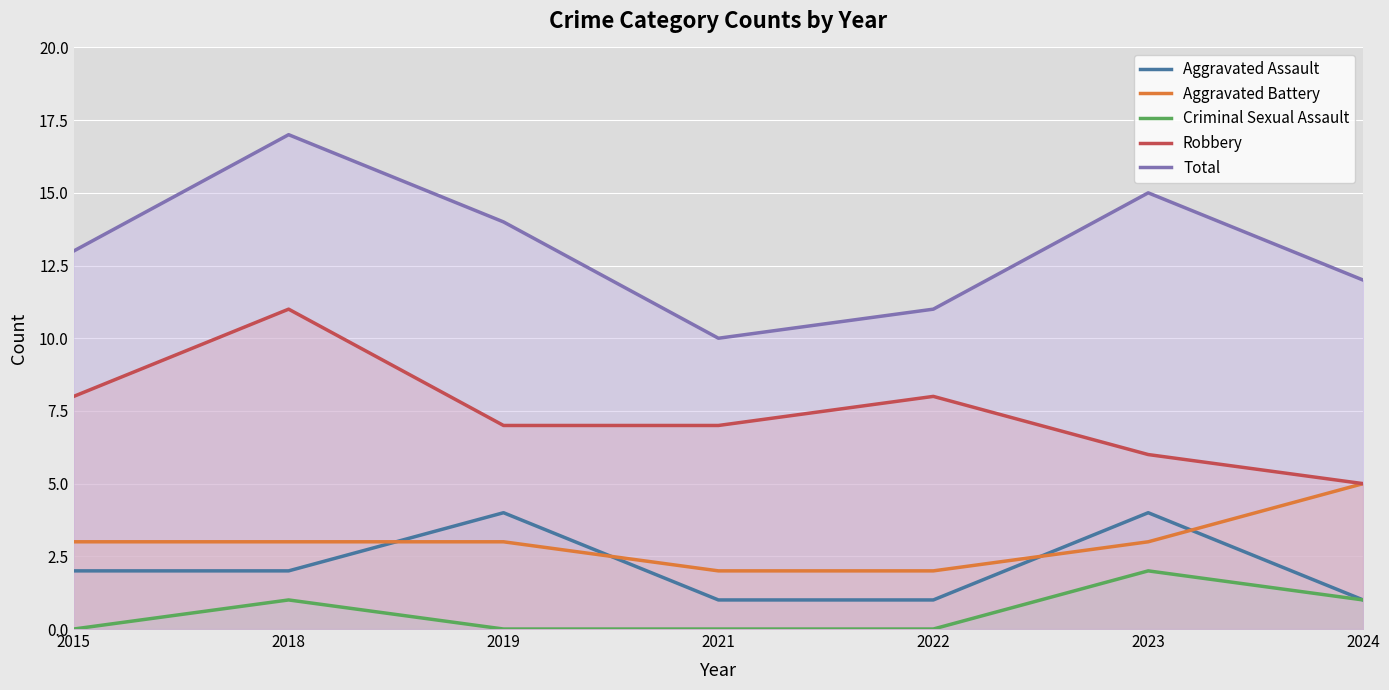

Reading left to right, transcribe all the data shown in this chart.

Aggravated Assault: 2015=2	2018=2	2019=4	2021=1	2022=1	2023=4	2024=1
Aggravated Battery: 2015=3	2018=3	2019=3	2021=2	2022=2	2023=3	2024=5
Criminal Sexual Assault: 2015=0	2018=1	2019=0	2021=0	2022=0	2023=2	2024=1
Robbery: 2015=8	2018=11	2019=7	2021=7	2022=8	2023=6	2024=5
Total: 2015=13	2018=17	2019=14	2021=10	2022=11	2023=15	2024=12